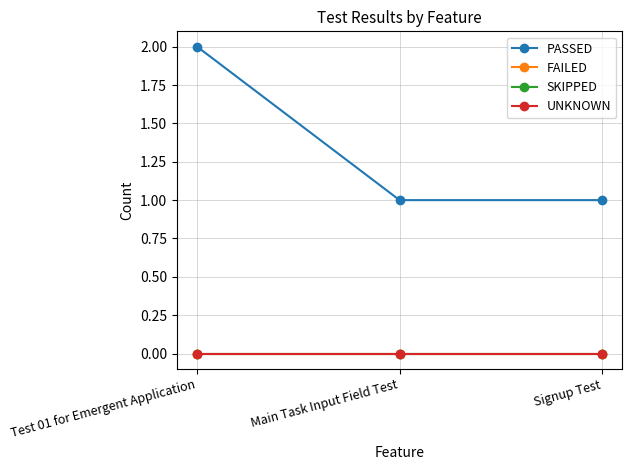

What is the spread (max minus min) of values at Signup Test?

1